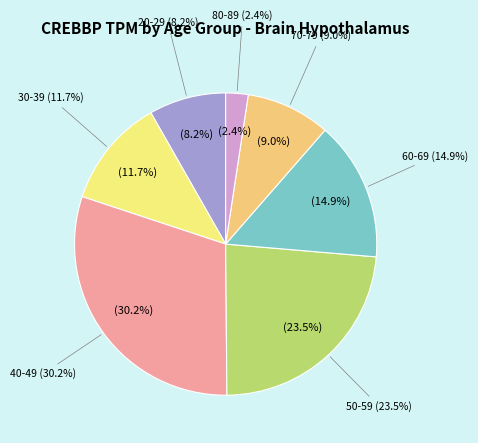

How much of the chart is everything except 70-79?

91.0%